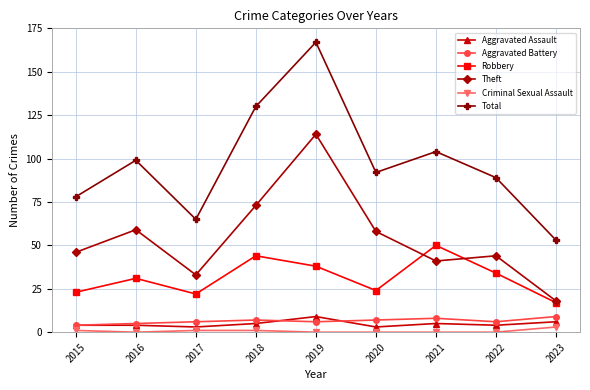

What are all the series names shown in the legend?

Aggravated Assault, Aggravated Battery, Robbery, Theft, Criminal Sexual Assault, Total